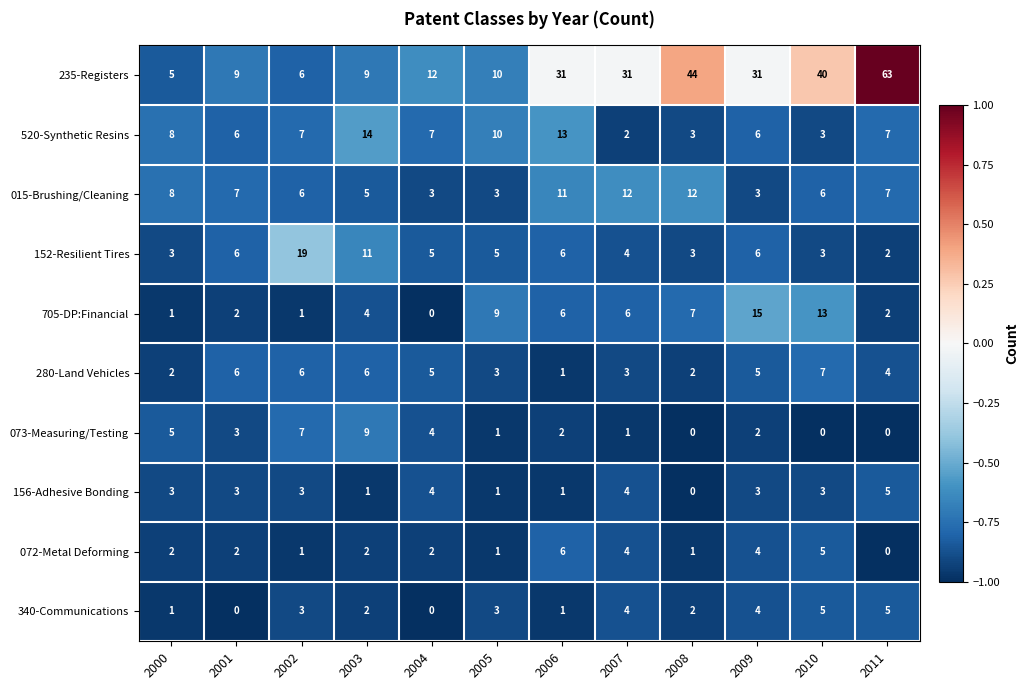

What is the sum of all 235-Registers values?

291